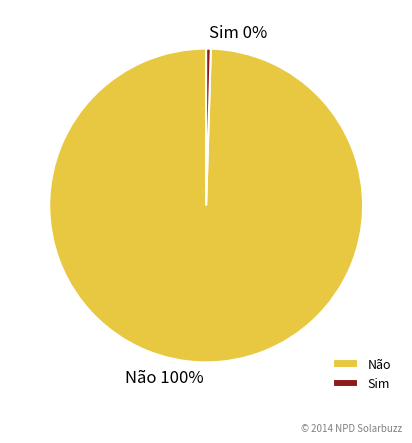

What is the smallest slice in the pie chart?

Sim